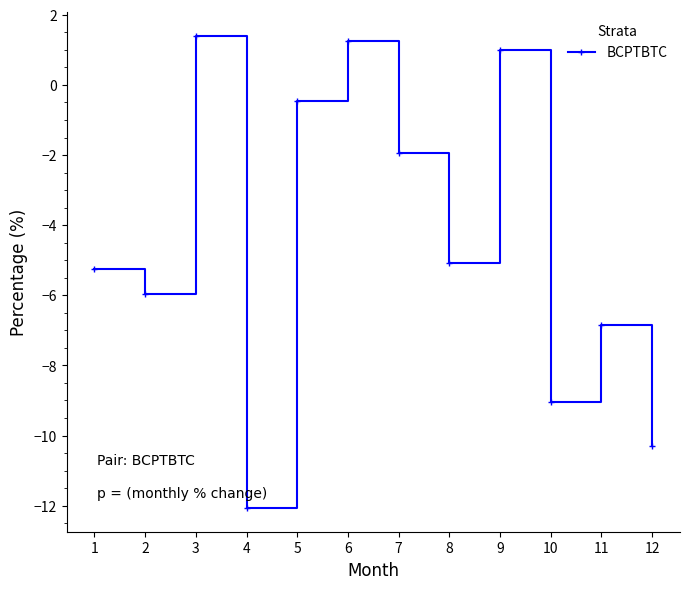

Where is the first local minimum?

2